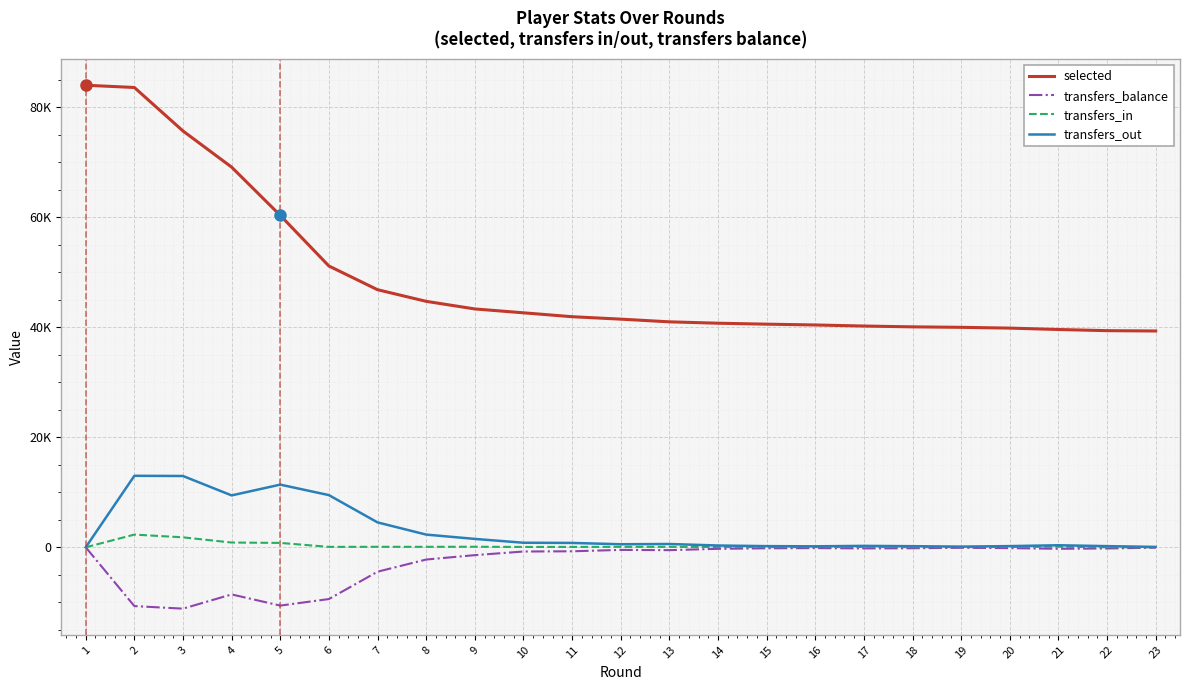

What is the minimum value shown in the chart?

-11151